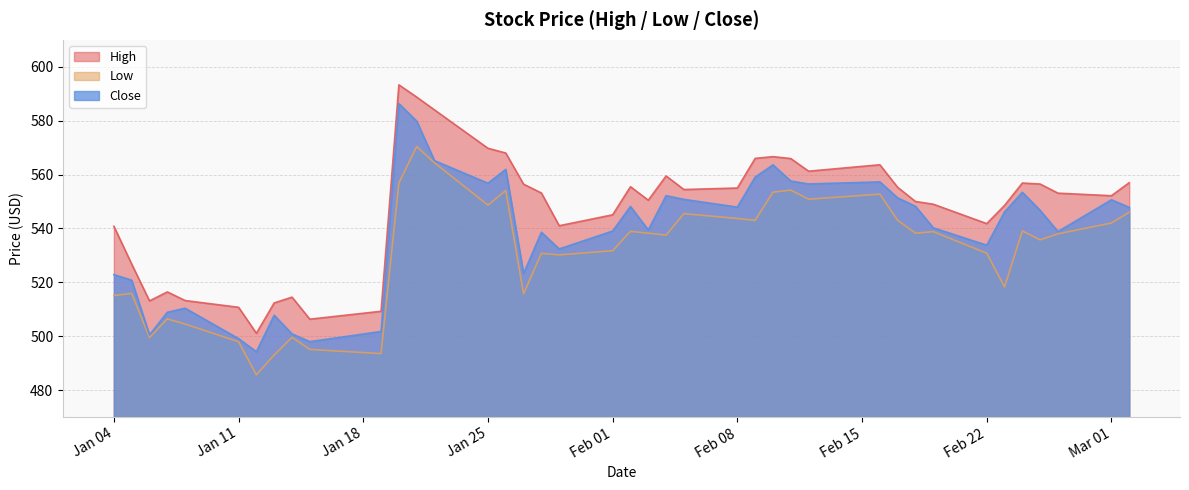

Where does the Low series first go above 538?

2021-01-20